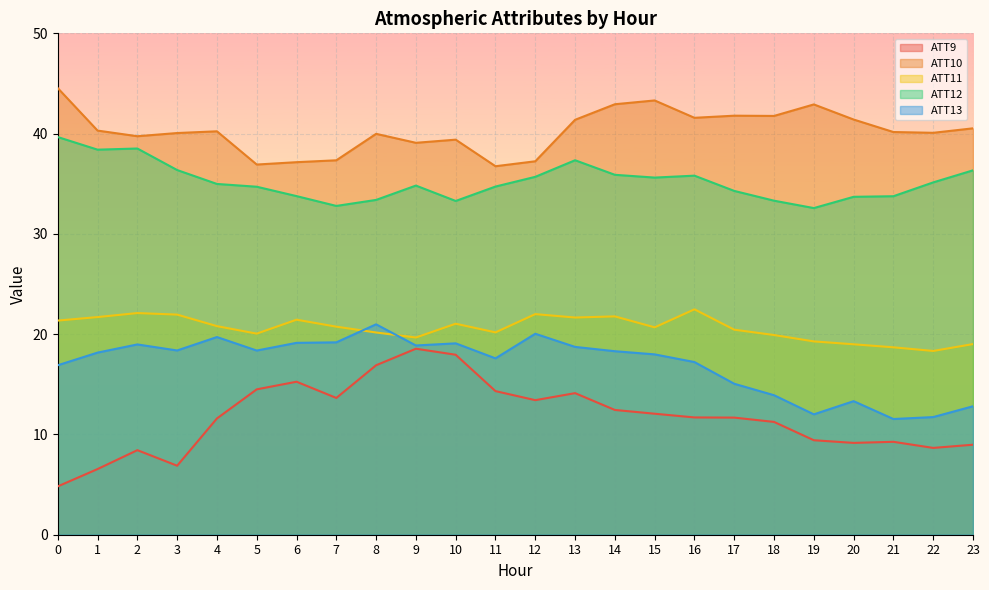

How many categories are shown in the chart?

24